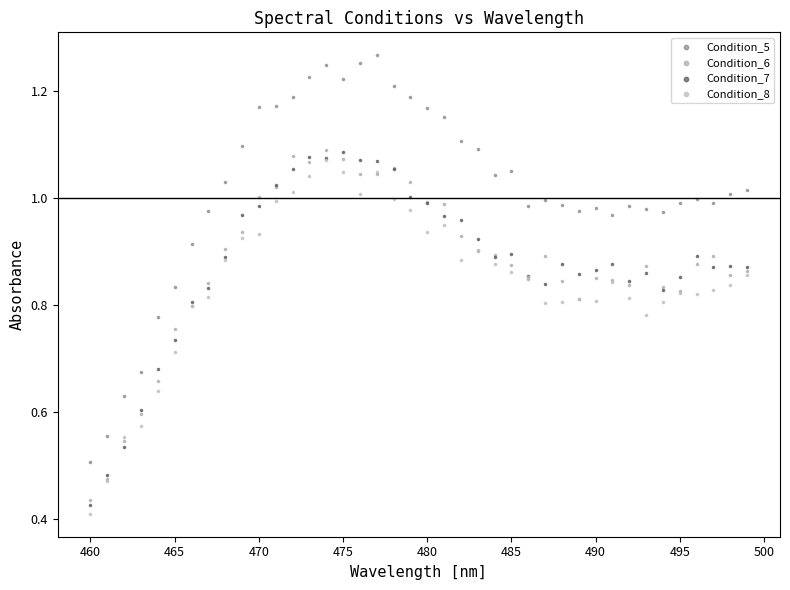

Which series reaches the minimum Y coordinate?

Condition_8